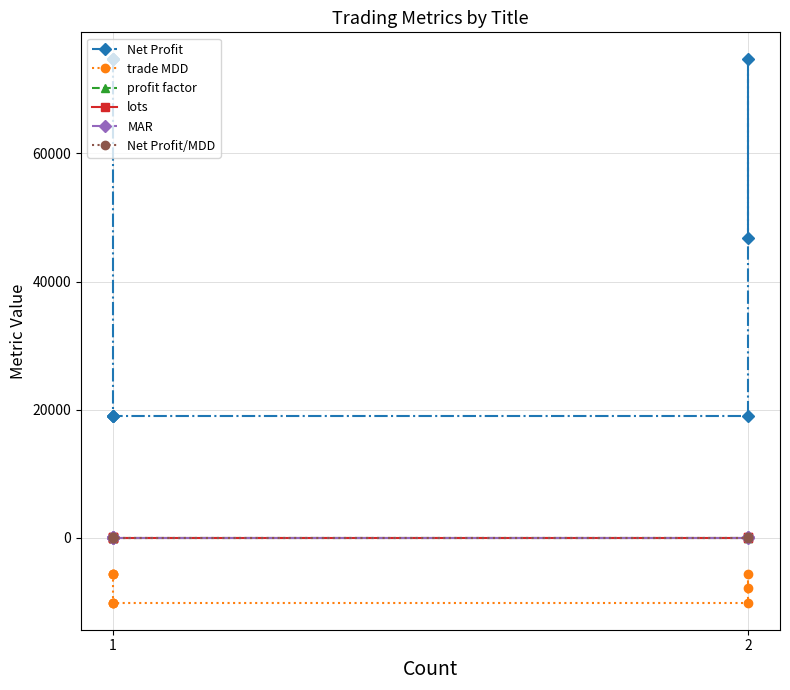

What is the average value of the trade MDD series?

-7892.5